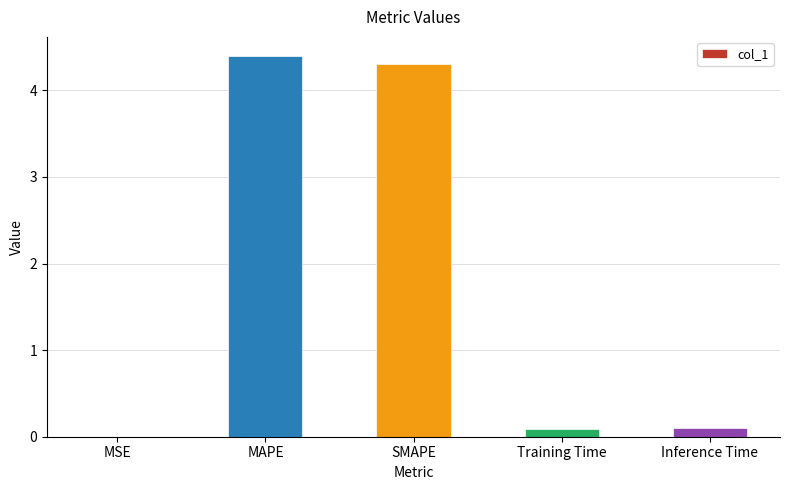

The chart shows a value of 4.3 at SMAPE. True or false?

True